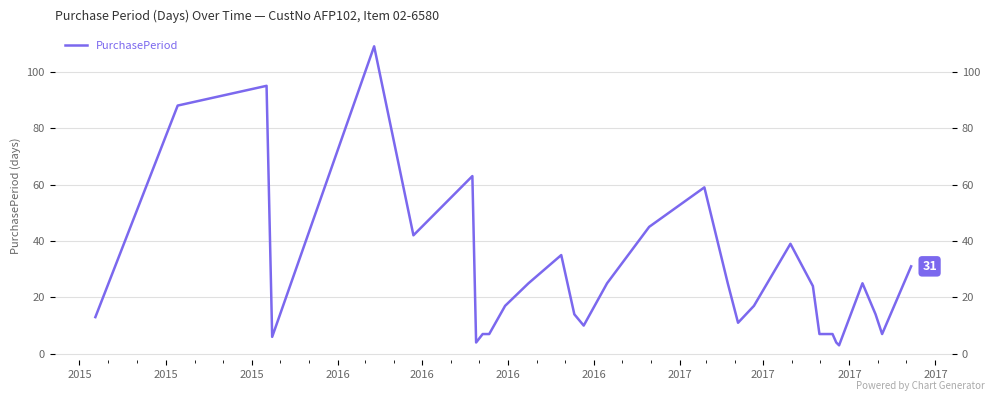

What is the maximum value shown in the chart?

109